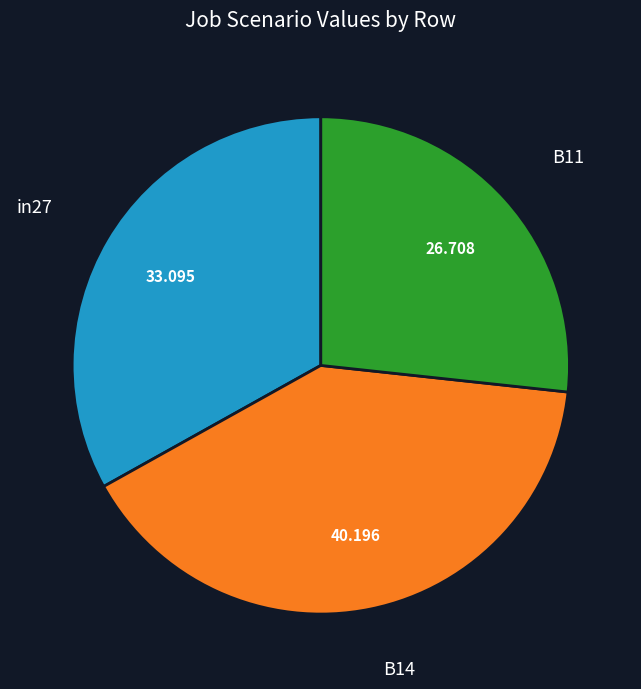

How many slices are in this pie chart?

3